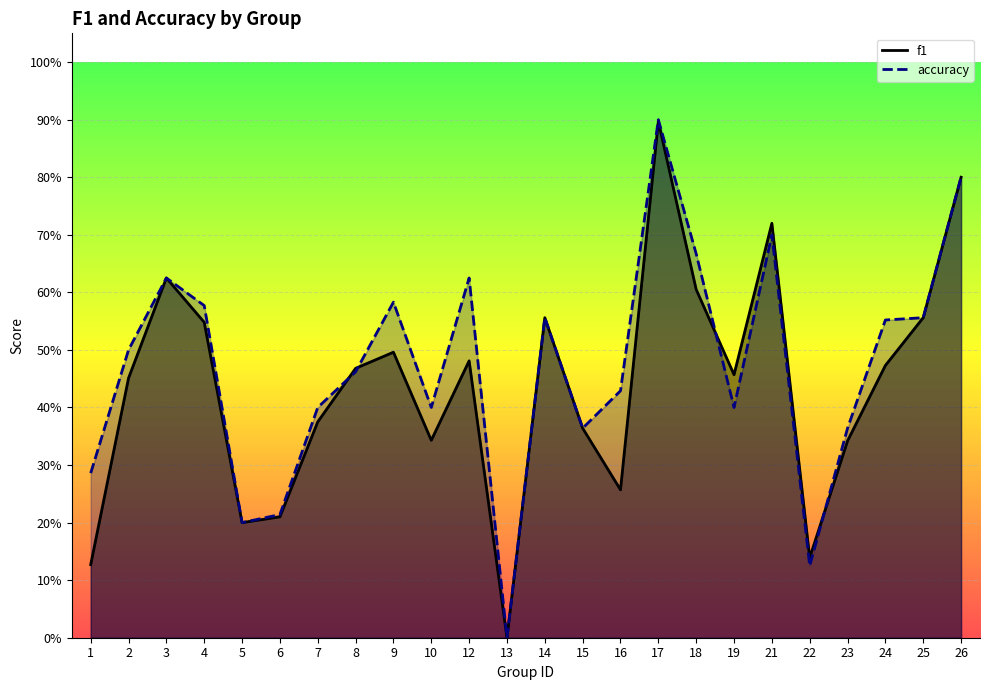

How many times do f1 and accuracy cross each other?

4